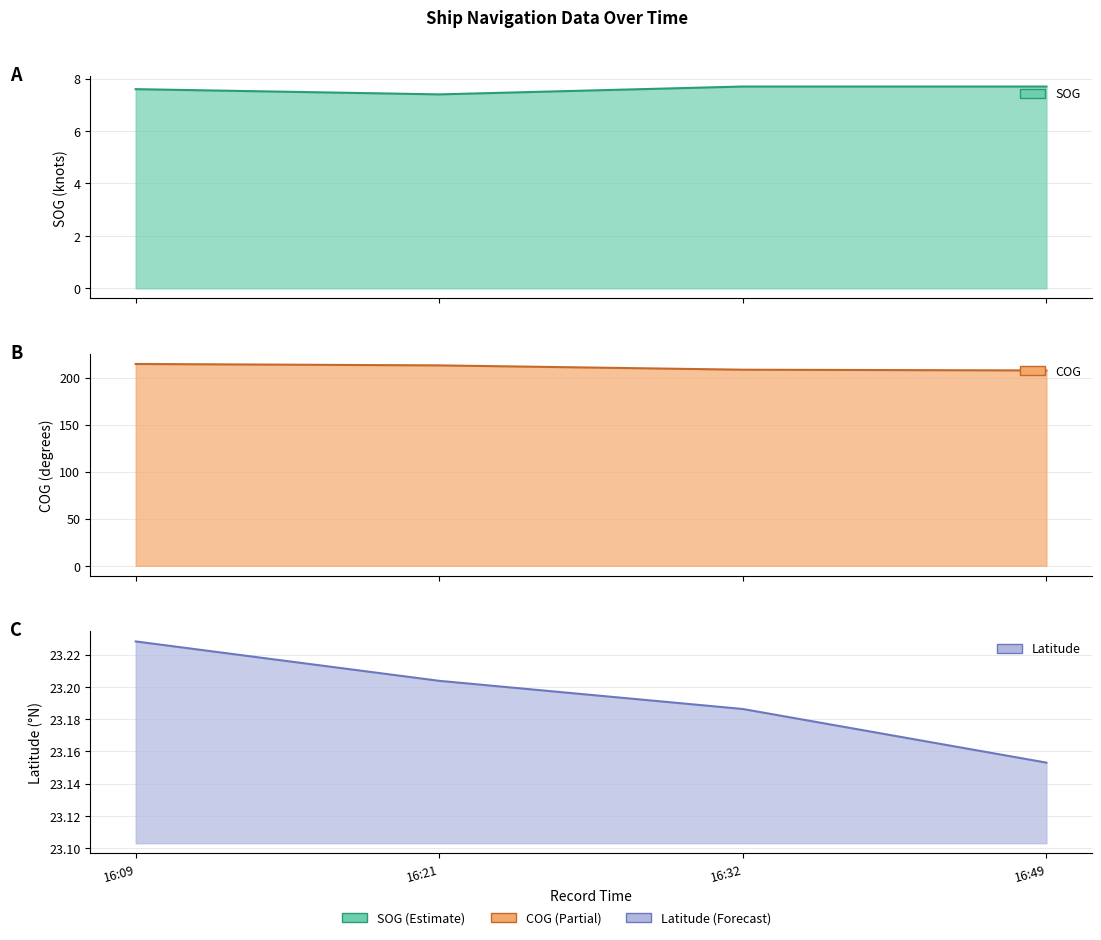

In SOG, how many points are lower than both neighbors (excluding endpoints)?

1